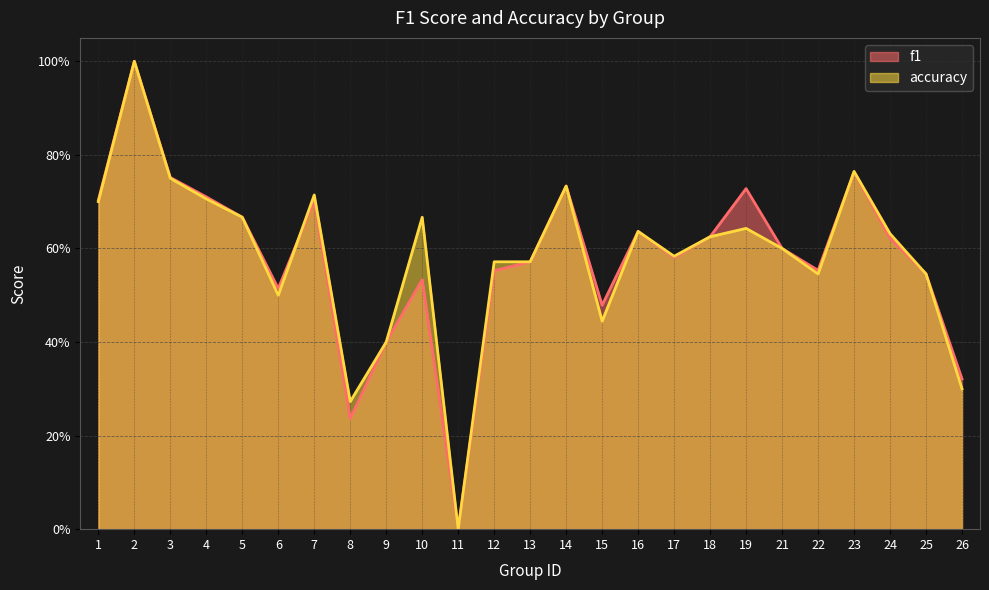

Reading left to right, extract all data points from this chart.

f1: 1=0.7	2=1.0	3=0.8	4=0.7	5=0.7	6=0.5	7=0.7	8=0.2	9=0.4	10=0.5	11=0.0	12=0.6	13=0.6	14=0.7	15=0.5	16=0.6	17=0.6	18=0.6	19=0.7	21=0.6	22=0.6	23=0.8	24=0.6	25=0.5	26=0.3
accuracy: 1=0.7	2=1.0	3=0.8	4=0.7	5=0.7	6=0.5	7=0.7	8=0.3	9=0.4	10=0.7	11=0.0	12=0.6	13=0.6	14=0.7	15=0.4	16=0.6	17=0.6	18=0.6	19=0.6	21=0.6	22=0.5	23=0.8	24=0.6	25=0.5	26=0.3